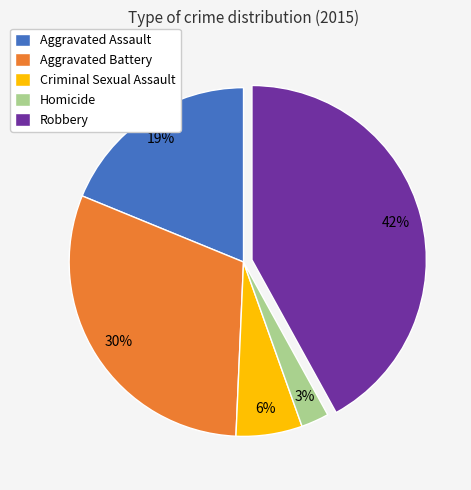

Is there a majority slice in this chart?

No